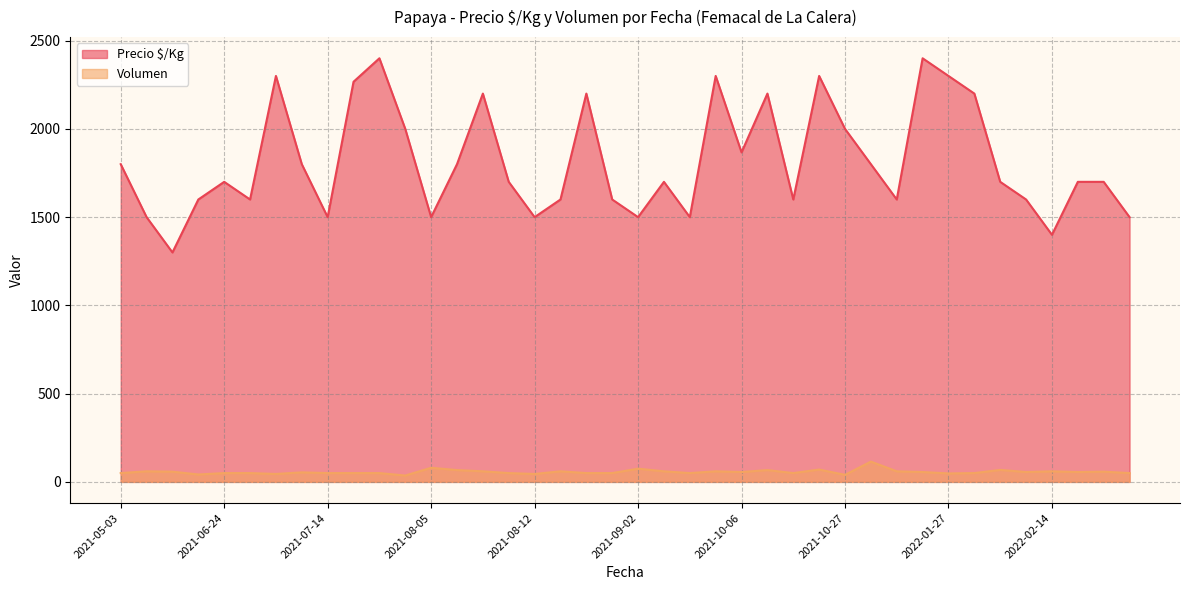

Where is the first local maximum for Volumen?

2021-05-05